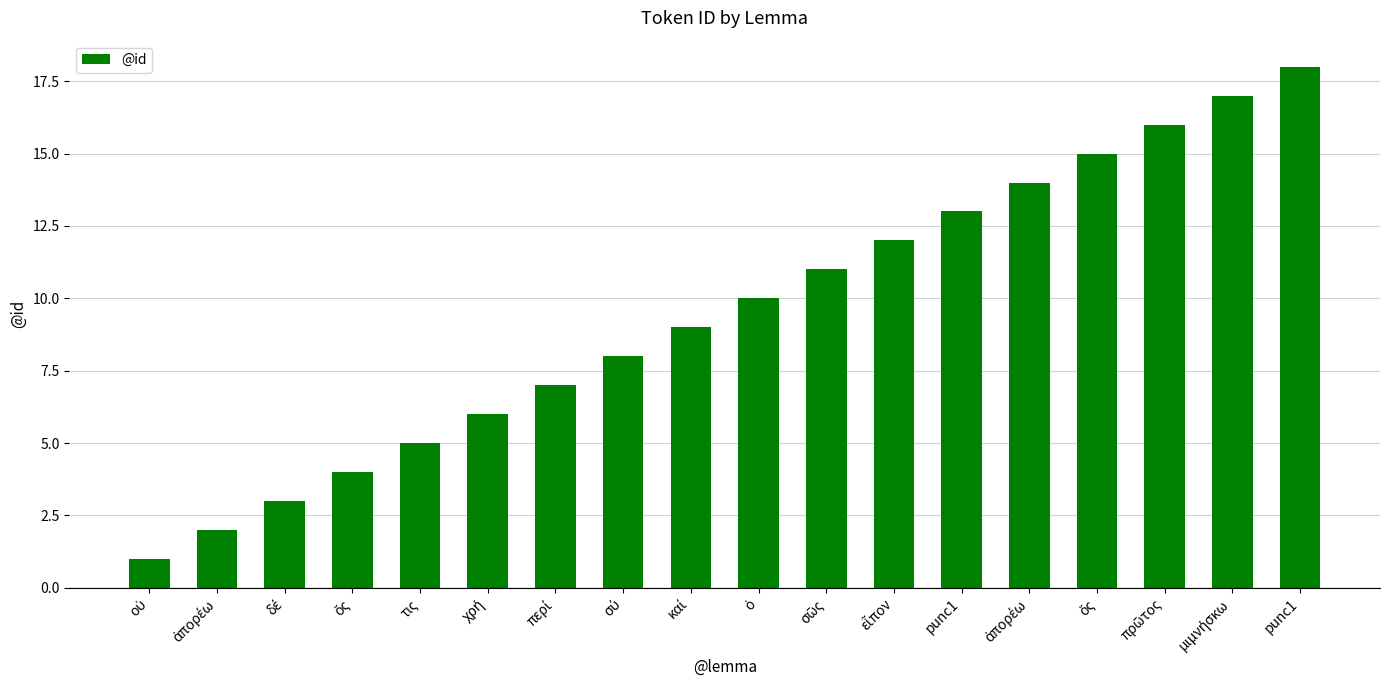

Does the chart contain any negative values?

No